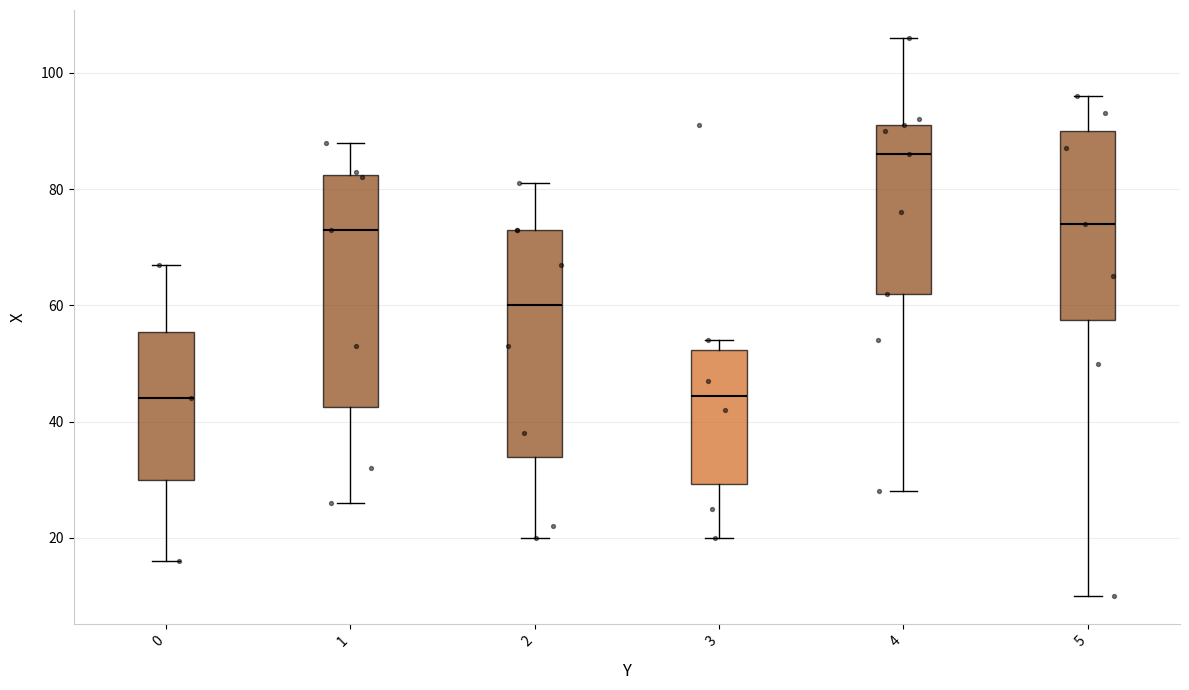

Reading left to right, read every box against the y-axis: the position of its median line, the range the box covers, and the ends of its whiskers. The values are not printed on the chart, so give them approximately, as read against the axis.

0: median 44, box 30 to 56, whiskers 16 to 68
1: median 74, box 42 to 82, whiskers 26 to 88
2: median 60, box 34 to 74, whiskers 20 to 82
3: median 44, box 30 to 52, whiskers 20 to 54
4: median 86, box 62 to 92, whiskers 28 to 106
5: median 74, box 58 to 90, whiskers 10 to 96